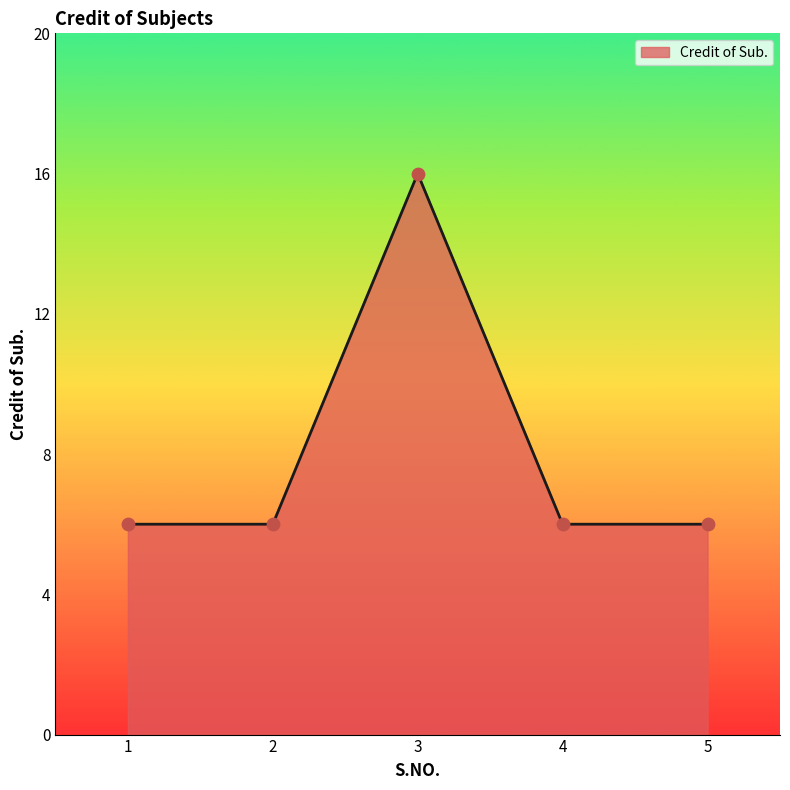

What is the change in value from 2 to 3?

+10